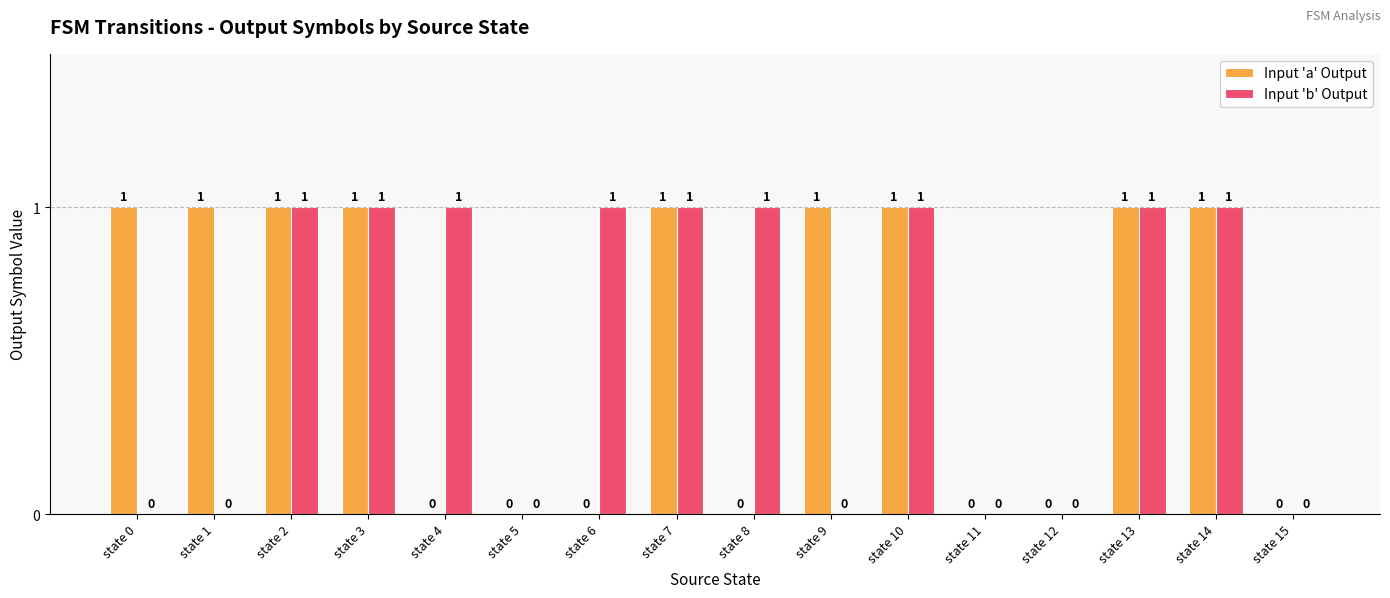

Reading left to right, what are all the values shown in this chart?

Input 'a' Output: 1	1	1	1	0	0	0	1	0	1	1	0	0	1	1	0
Input 'b' Output: 0	0	1	1	1	0	1	1	1	0	1	0	0	1	1	0